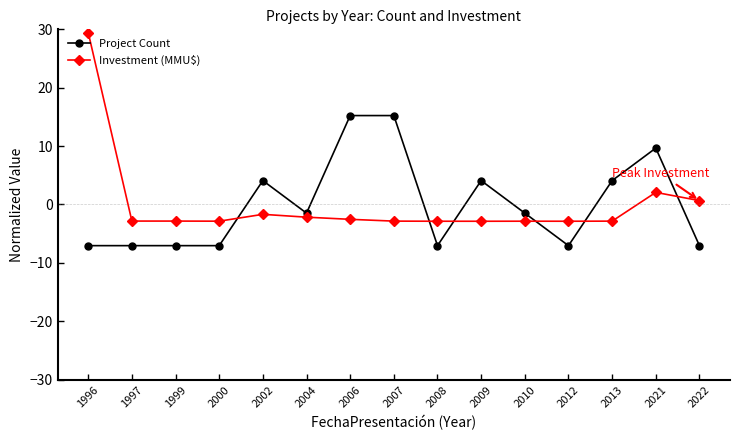

True or false: Project Count has a value of -2.0 at 1999.

False